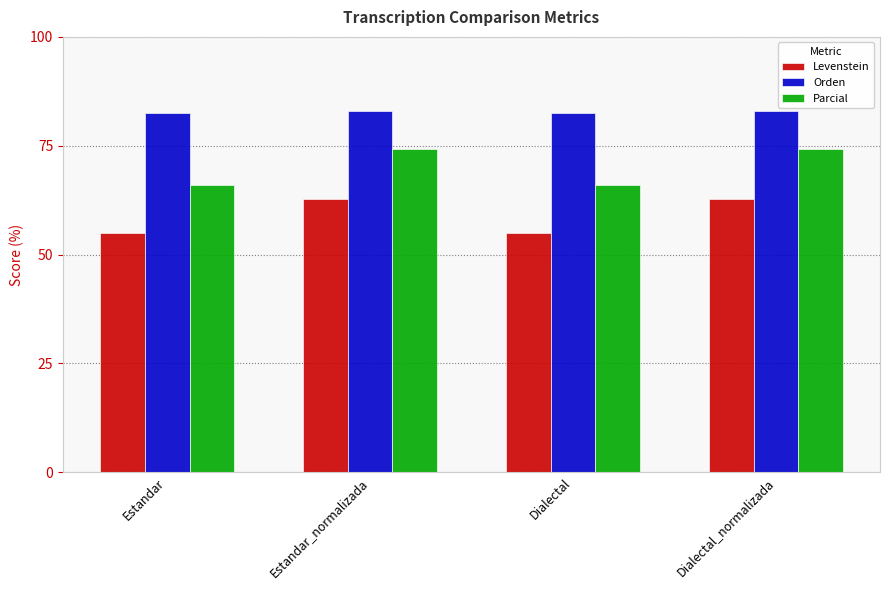

What is the difference between the highest and lowest values at Estandar?

27.5